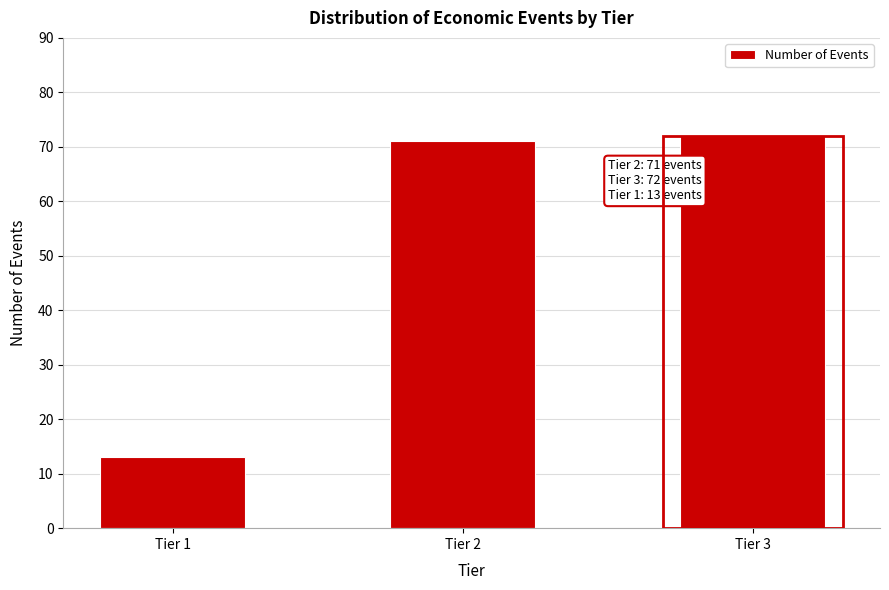

Reading right to left, transcribe all the data shown in this chart.

72	71	13